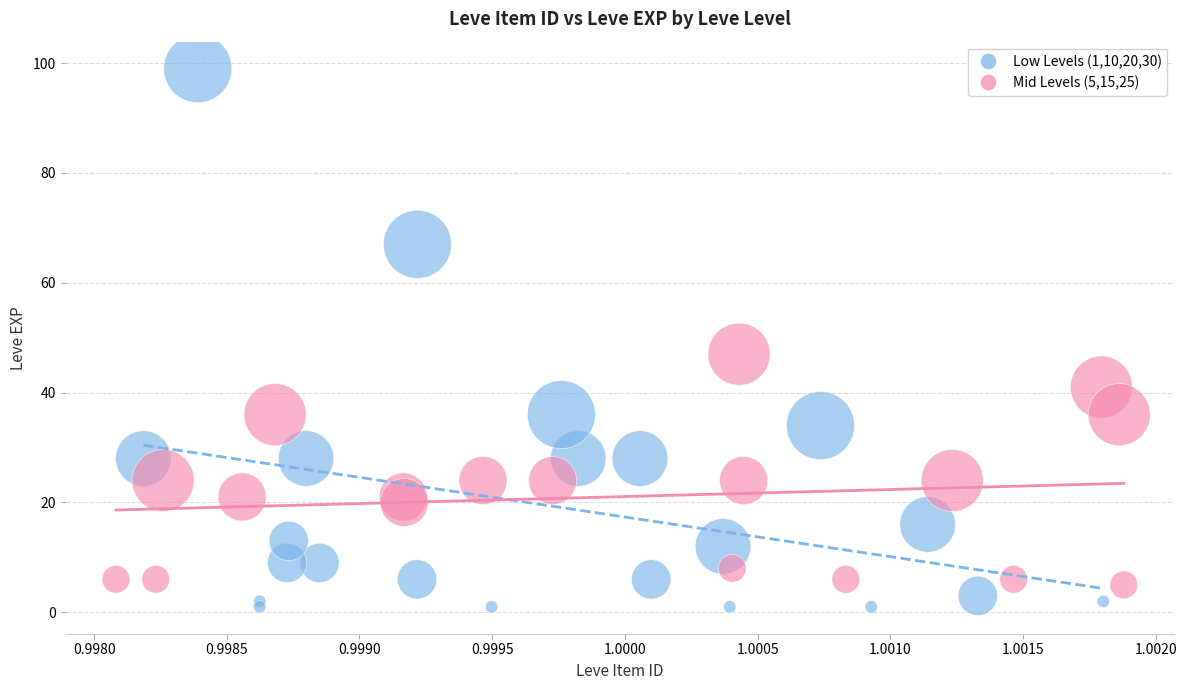

Which series contains the highest Y value?

Low Levels (1,10,20,30)